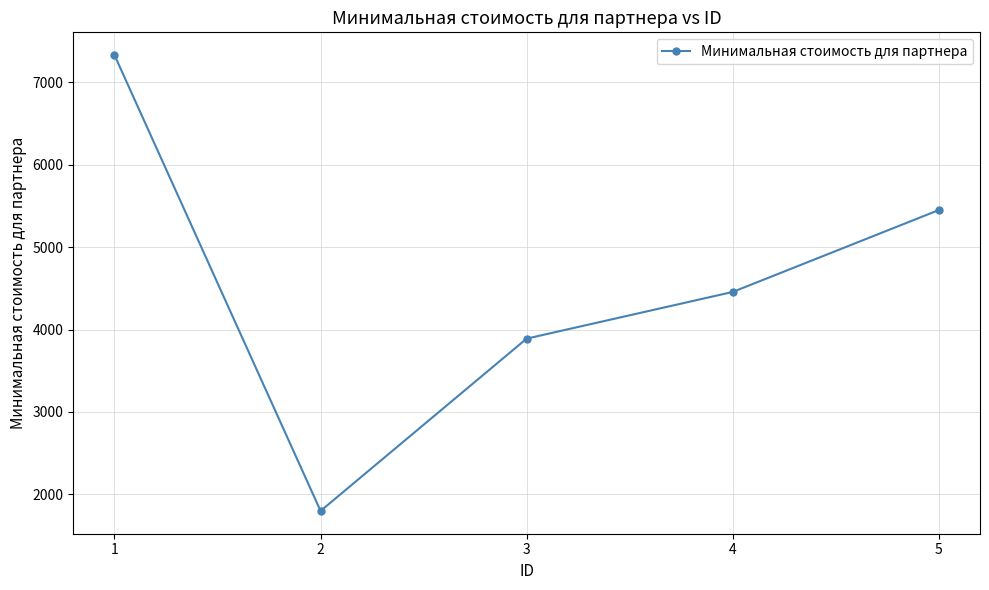

At which category does the data reach its first local valley?

2